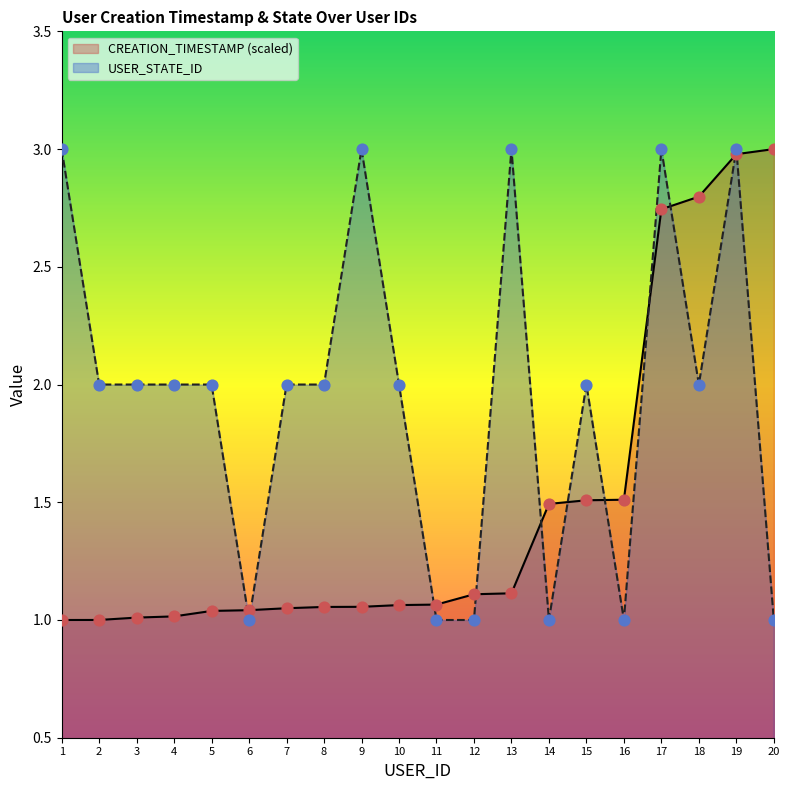

Which series reaches the maximum Y coordinate?

CREATION_TIMESTAMP